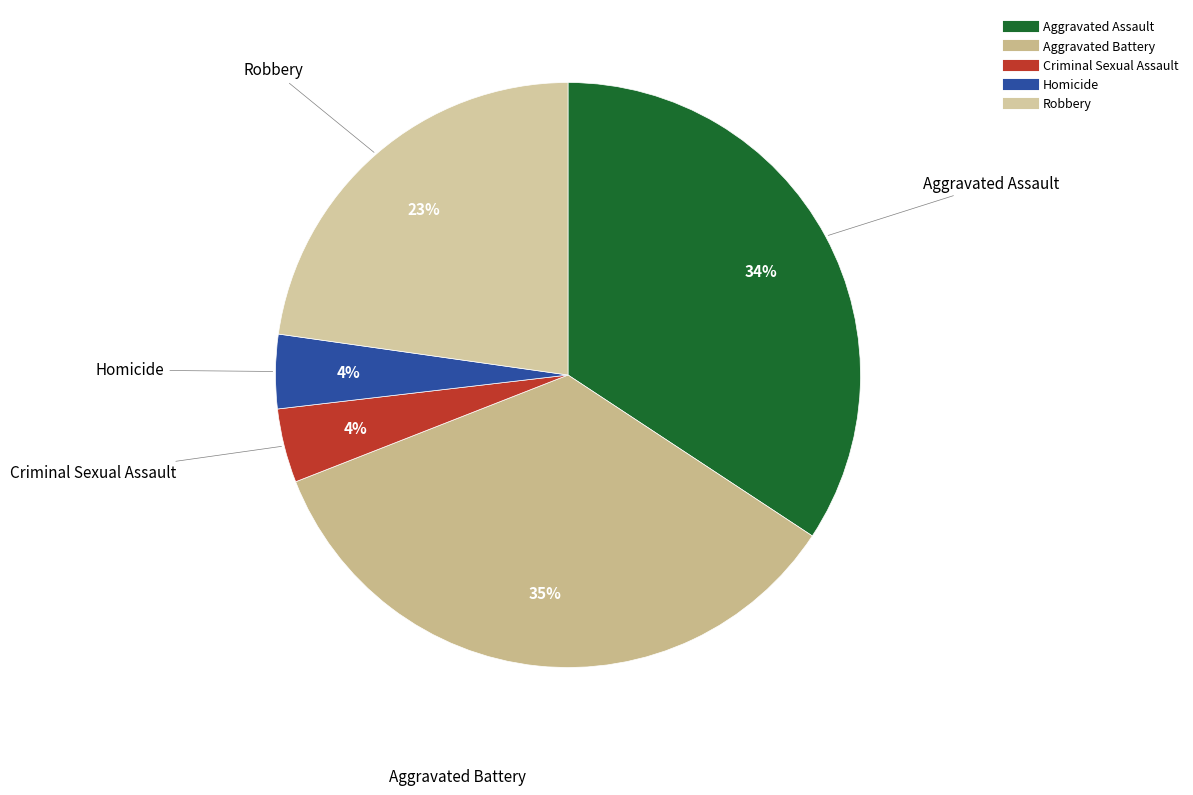

What is the largest slice in the pie chart?

Aggravated Battery